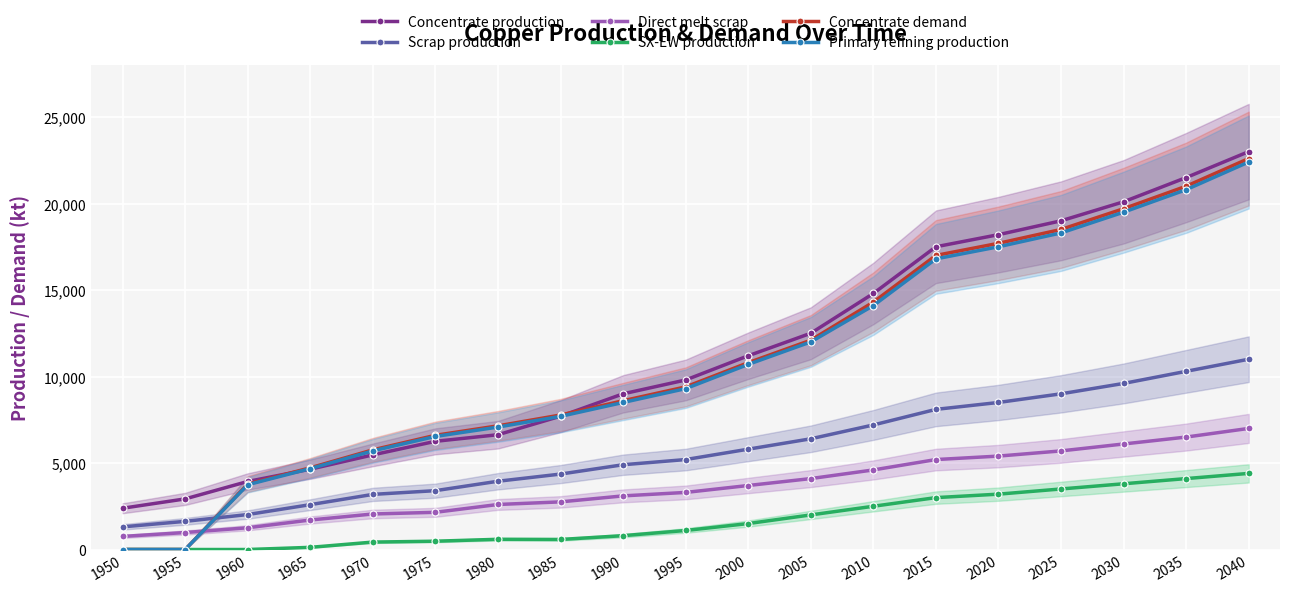

What is the difference between the second highest and second lowest values in the Concentrate demand series?

21000.0